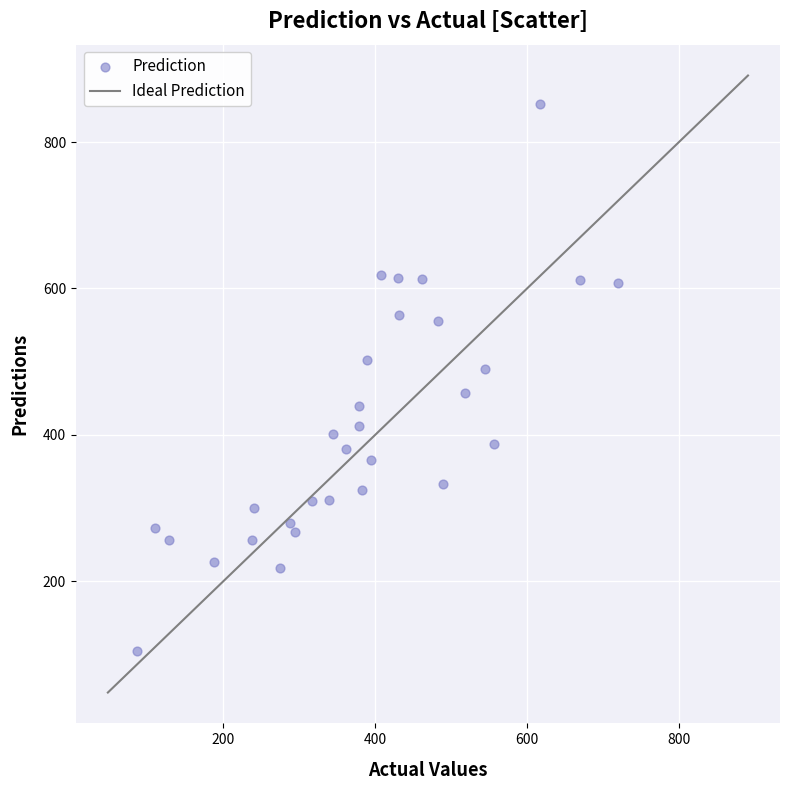

What is the range of Y values (max minus min)?

748.8